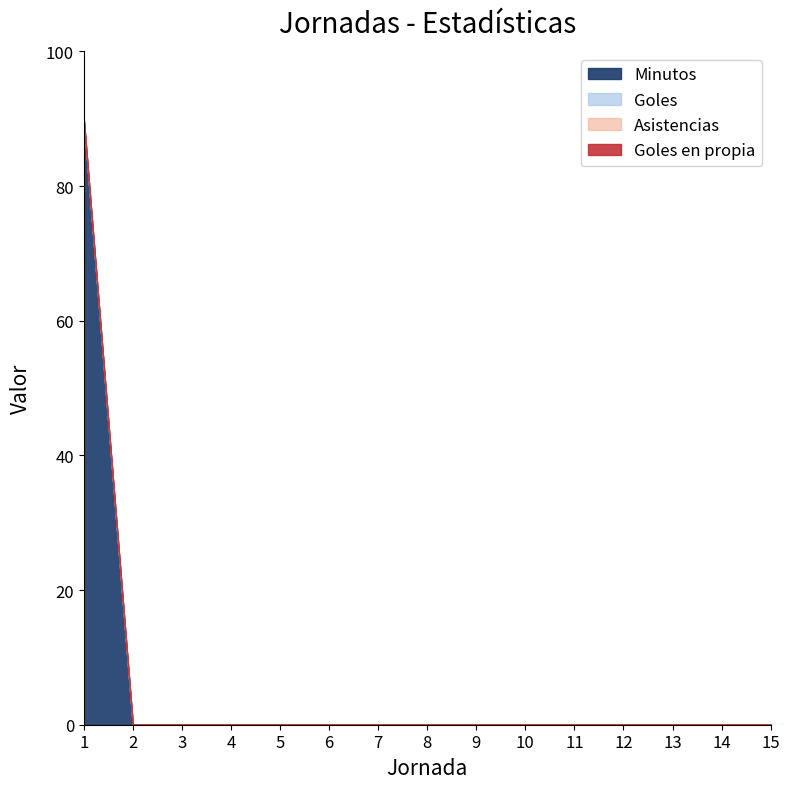

Rank the categories by Minutos value from lowest to highest.

2, 3, 4, 5, 6, 7, 8, 9, 10, 11, 12, 13, 14, 15, 1